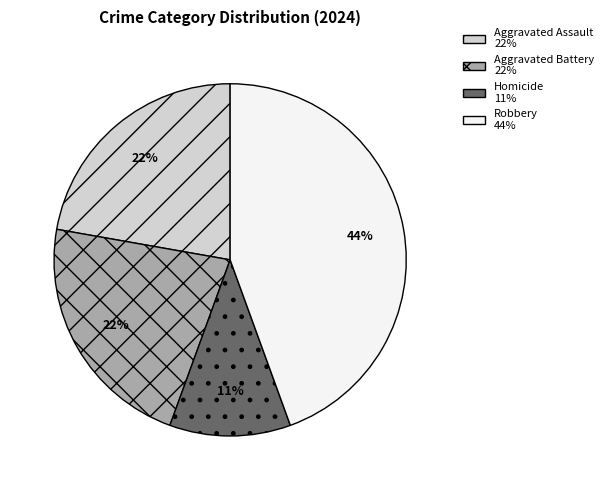

Is it true that Aggravated Assault is 22% of the pie?

True